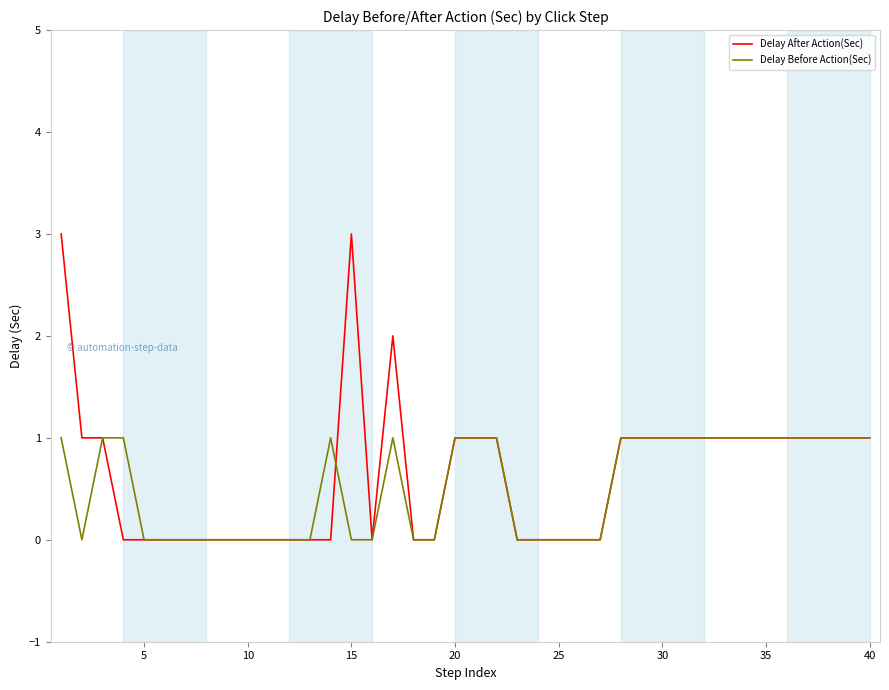

Which series has the largest range (max minus min)?

Delay After Action(Sec)